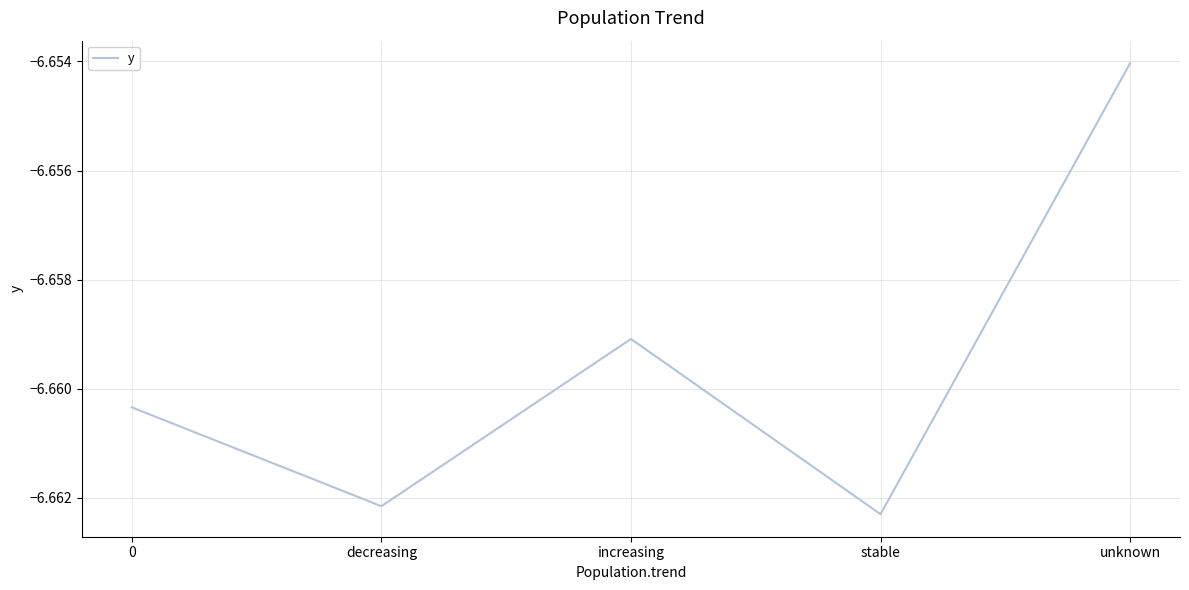

How many lines are shown in the chart?

1